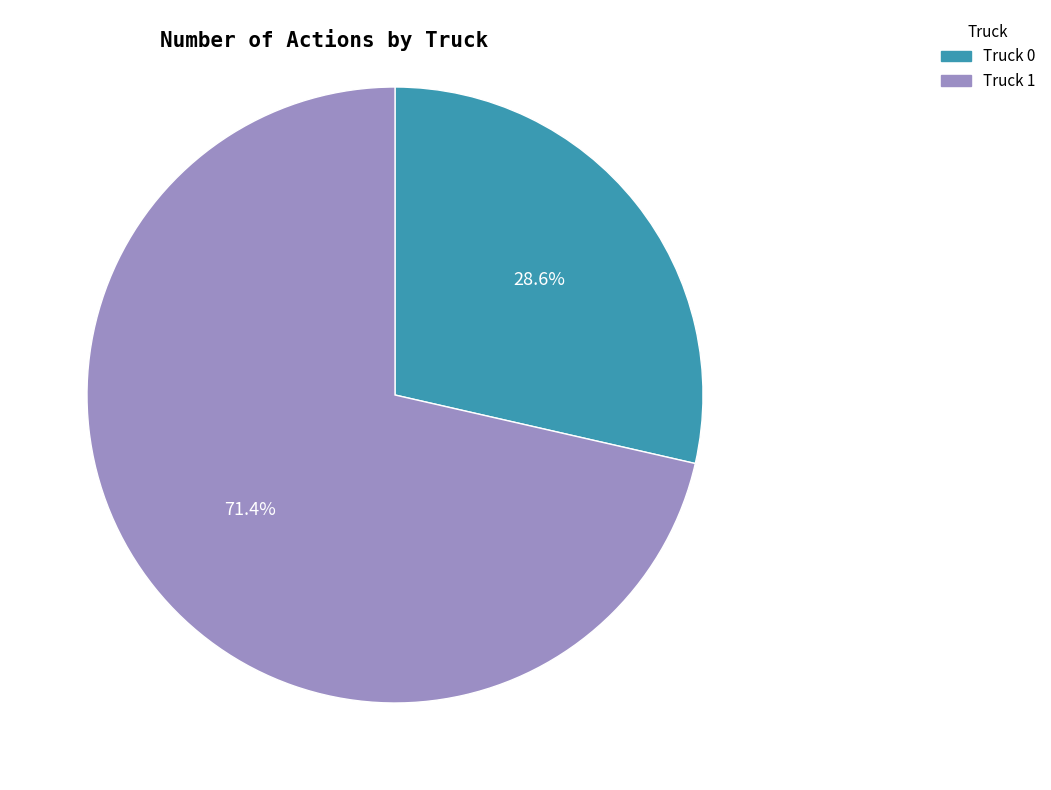

How many segments does this pie chart have?

2